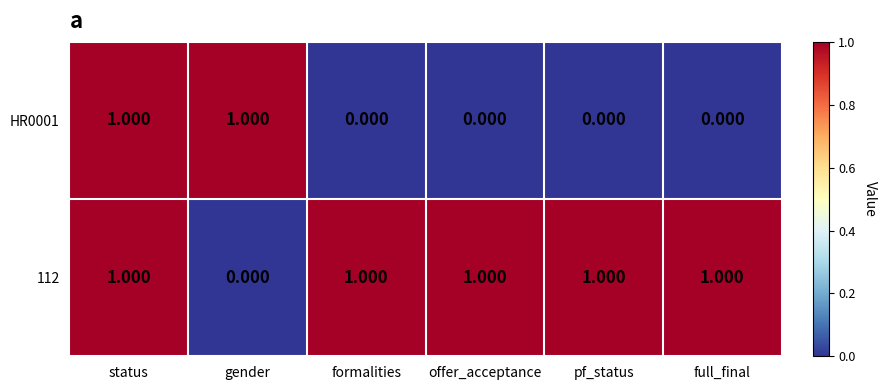

Is the value of 112 at full_final greater than the value of HR0001 at offer_acceptance?

Yes